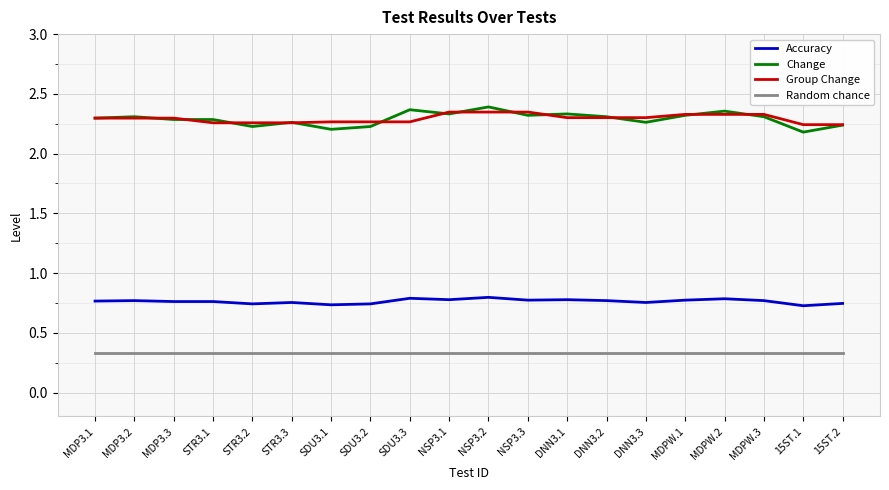

Is this an area chart (filled region under the line)?

No